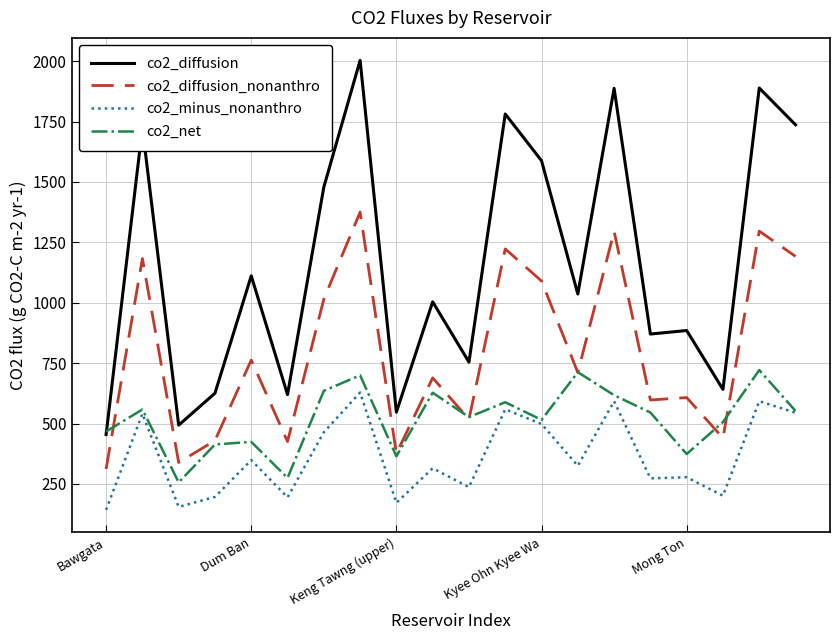

Count the number of data series in this chart.

4